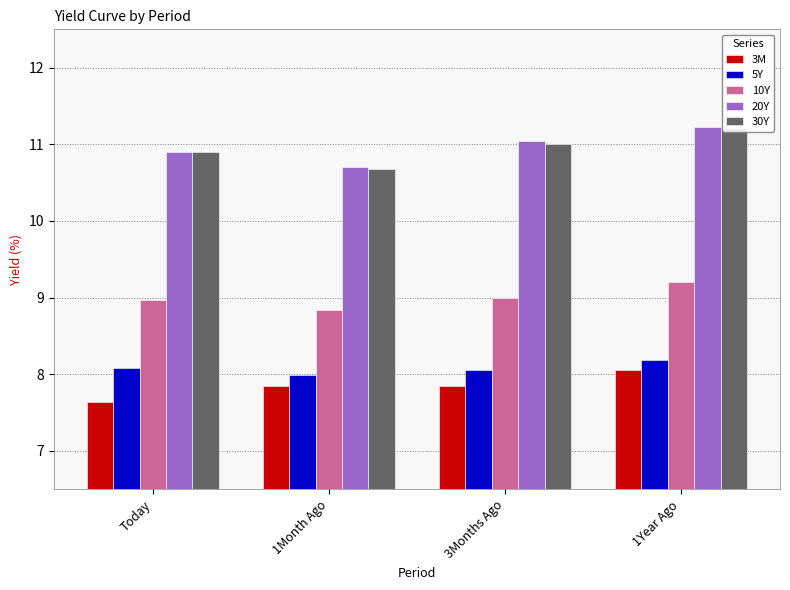

What is the smallest value displayed?

7.6